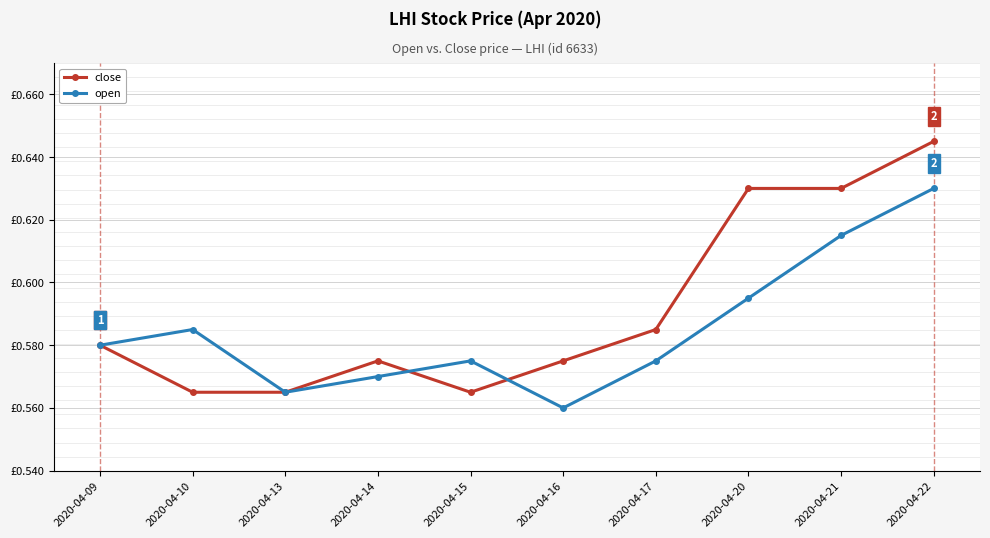

Reading left to right, list all the values displayed in this chart.

close: 2020-04-09=0.6	2020-04-10=0.6	2020-04-13=0.6	2020-04-14=0.6	2020-04-15=0.6	2020-04-16=0.6	2020-04-17=0.6	2020-04-20=0.6	2020-04-21=0.6	2020-04-22=0.6
open: 2020-04-09=0.6	2020-04-10=0.6	2020-04-13=0.6	2020-04-14=0.6	2020-04-15=0.6	2020-04-16=0.6	2020-04-17=0.6	2020-04-20=0.6	2020-04-21=0.6	2020-04-22=0.6